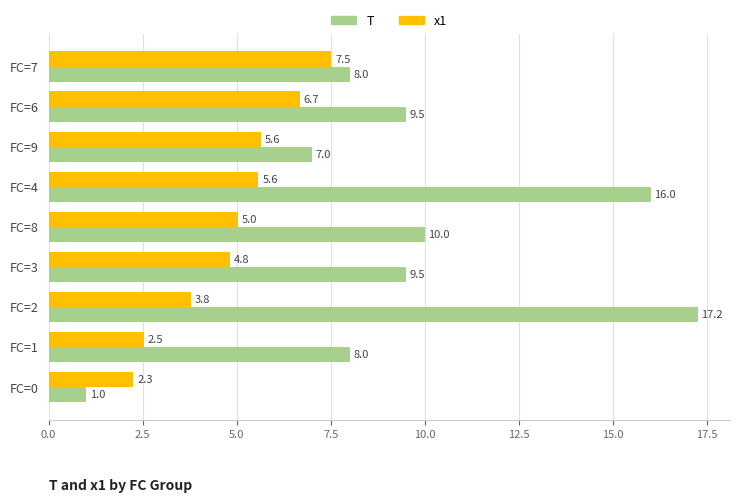

Is it true that T equals 3.6 at FC=6?

False